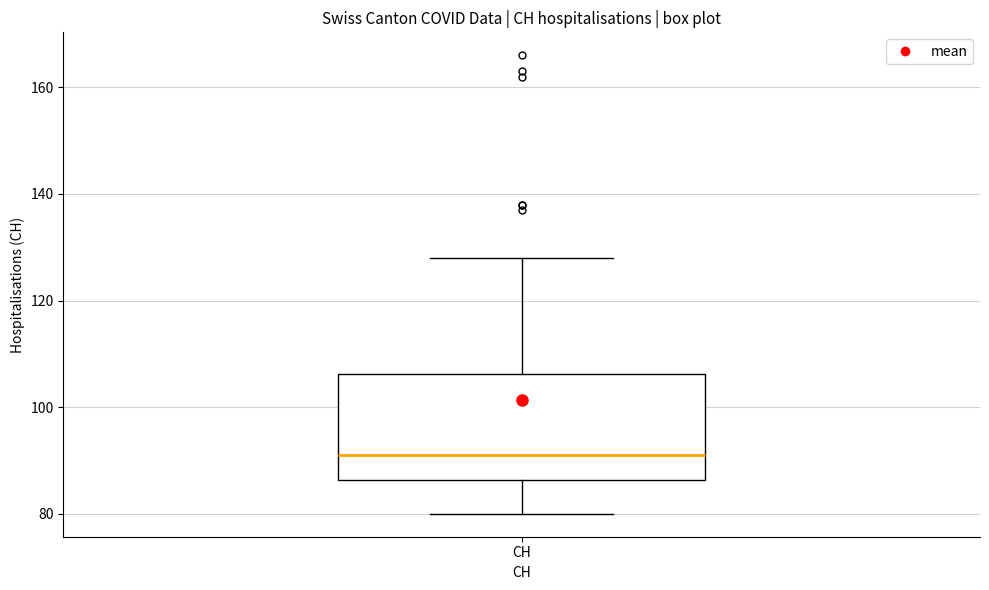

Where does the upper whisker of the box for CH end on the y-axis? The values are not printed on the chart, so give them approximately, as read against the axis.

128